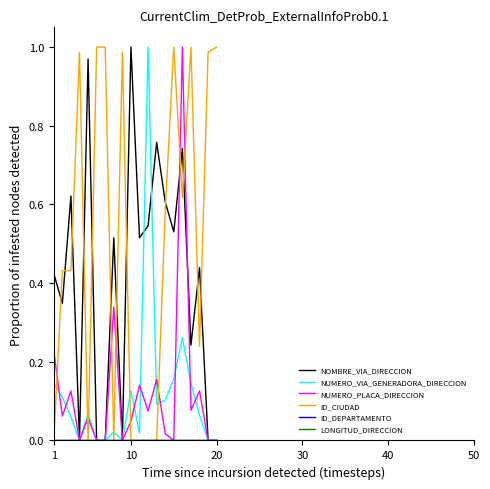

Does the chart have visible grid lines?

No